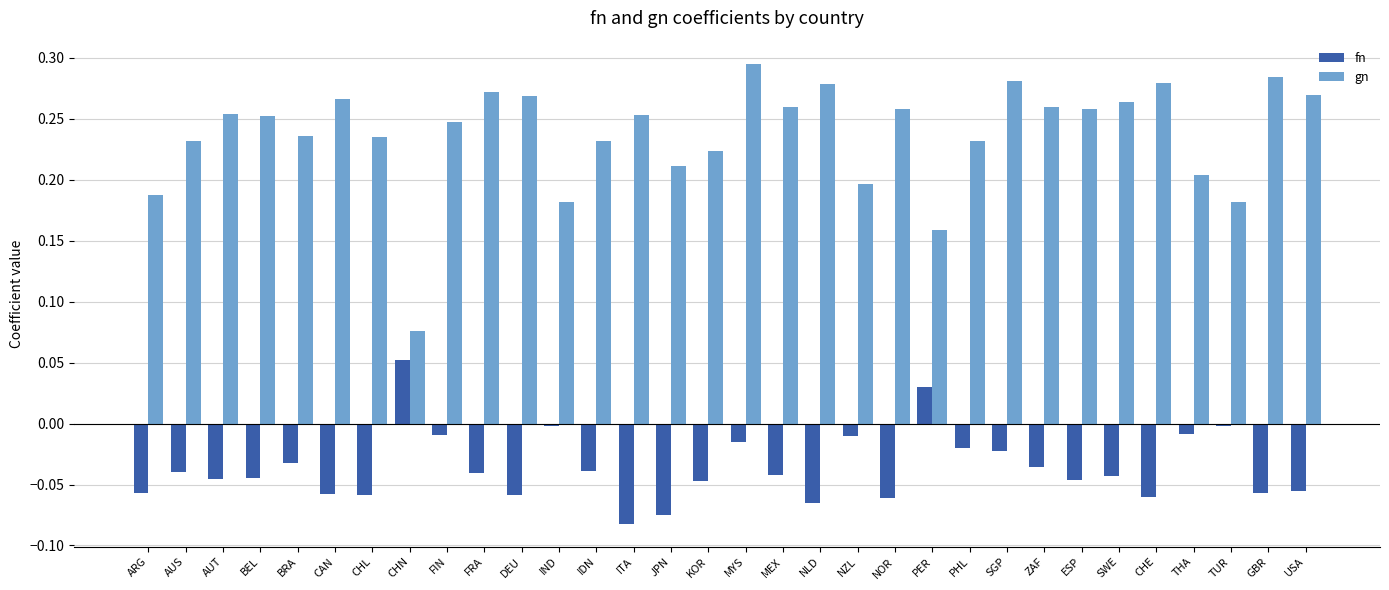

Which series has the largest range (max minus min)?

gn